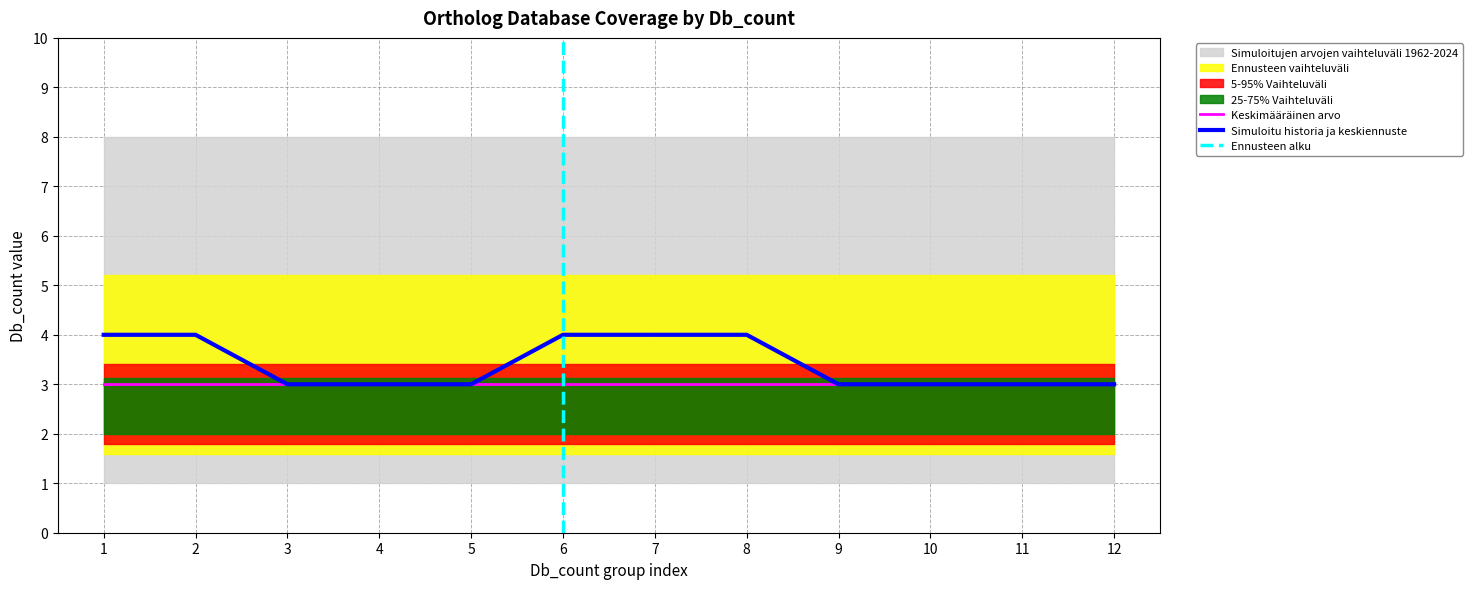

List the labels in order of Db_count=2 value, largest first.

1, 2, 3, 4, 5, 6, 7, 8, 9, 10, 11, 12